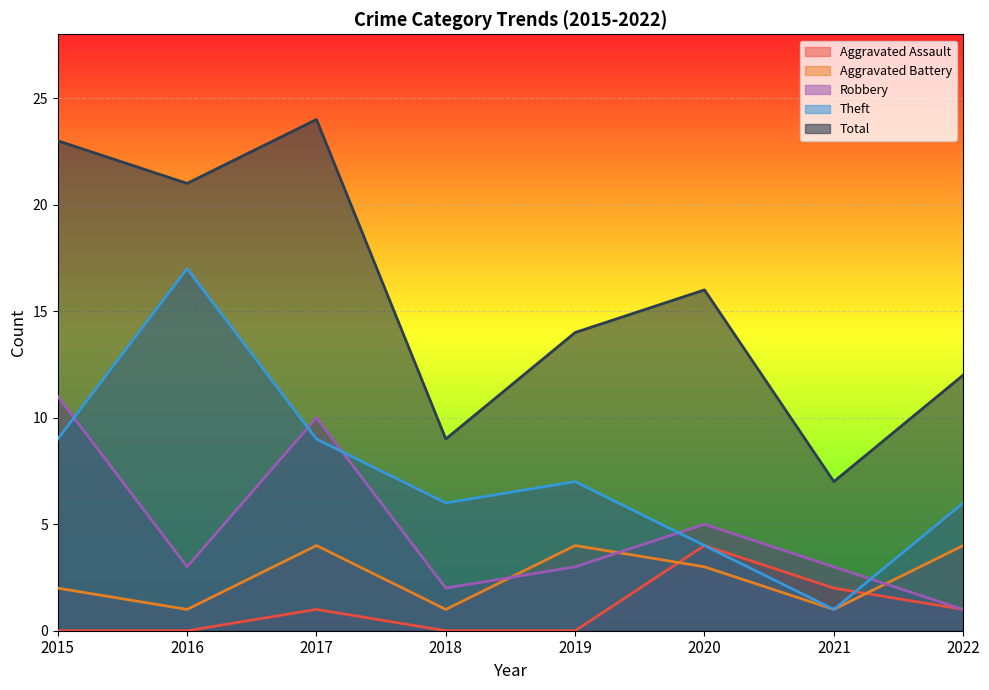

What are all the series names shown in the legend?

Aggravated Assault, Aggravated Battery, Robbery, Theft, Total